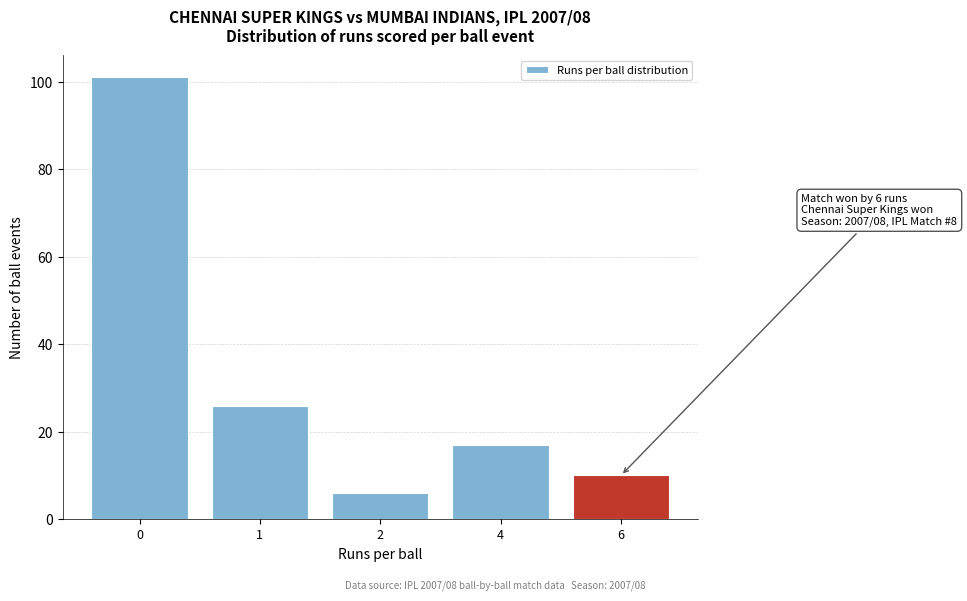

Reading left to right, transcribe all the data shown in this chart.

101	26	6	17	10